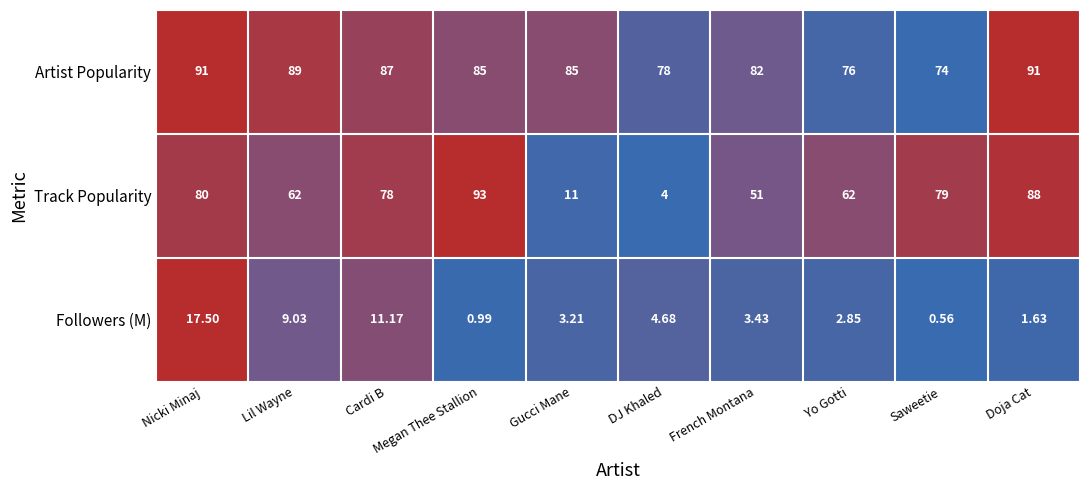

At which category is the sum across all series the highest?

Nicki Minaj